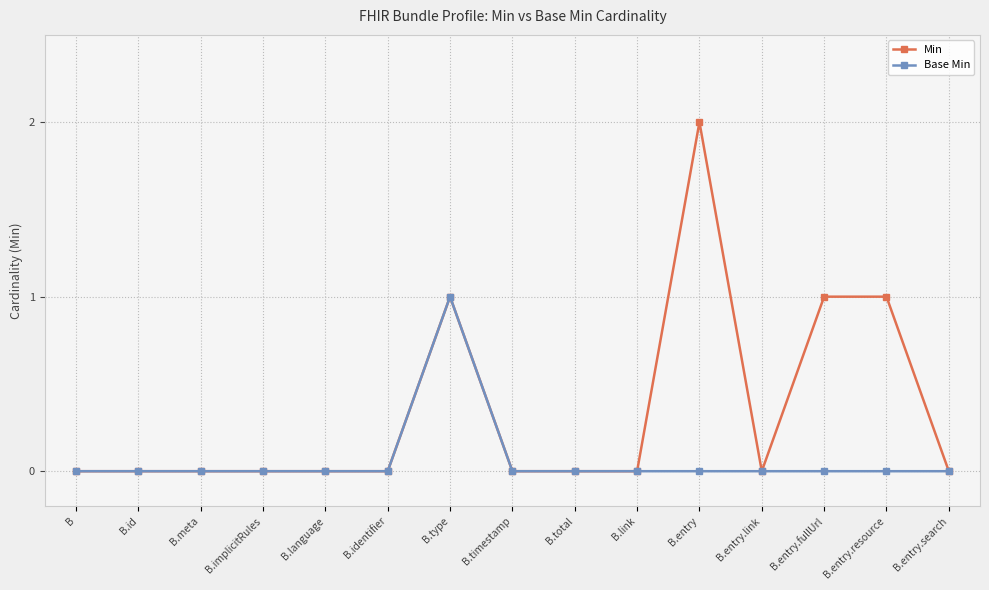

What is the greatest value displayed?

2